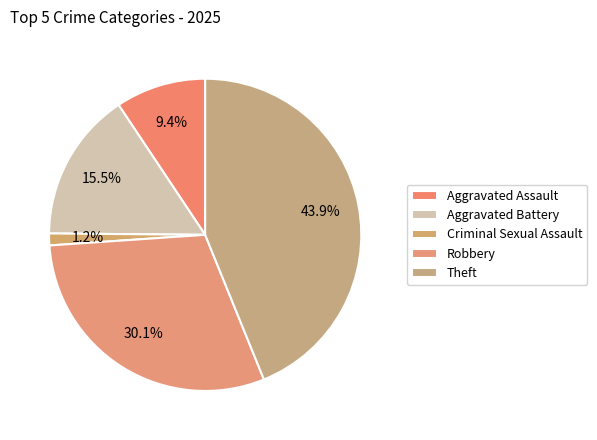

Does Aggravated Battery represent more than half of the total?

No